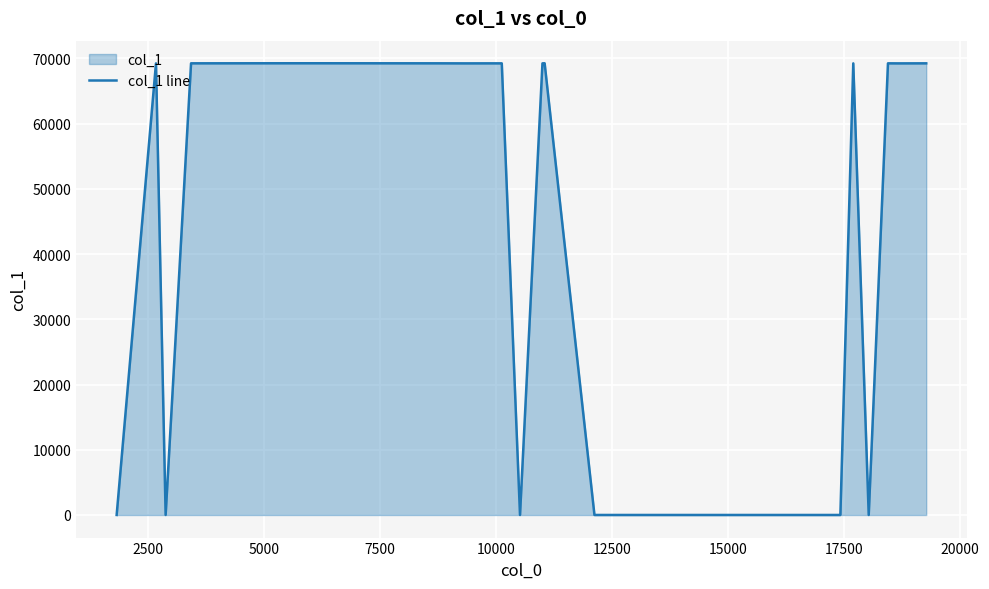

What is the difference between the maximum and minimum values?

69236